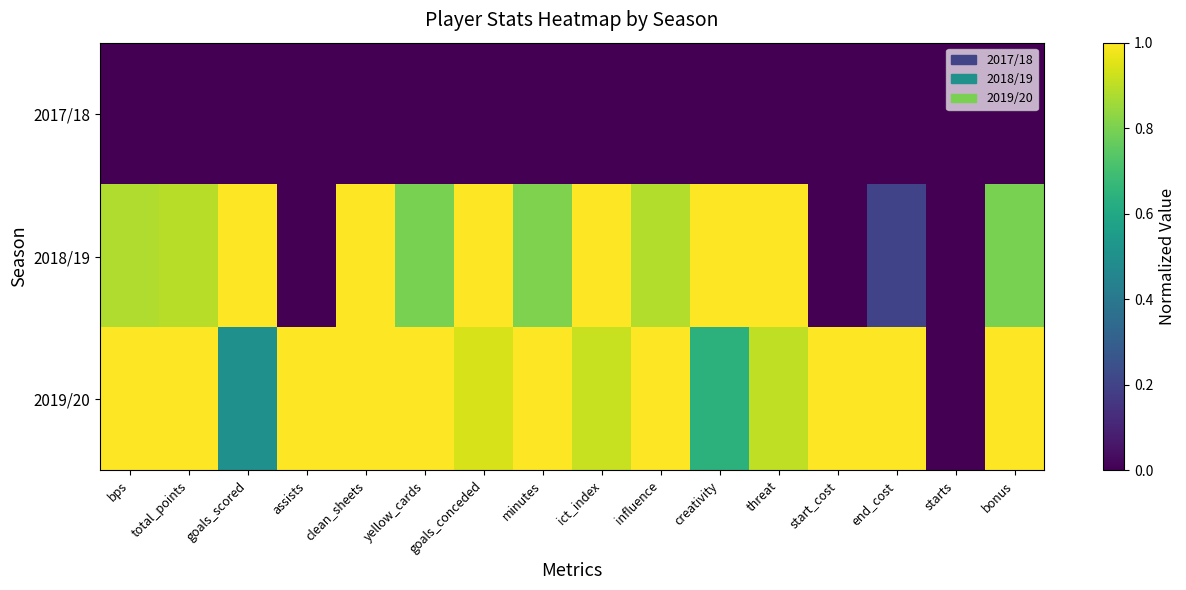

Which category has the lowest value across all series?

bps